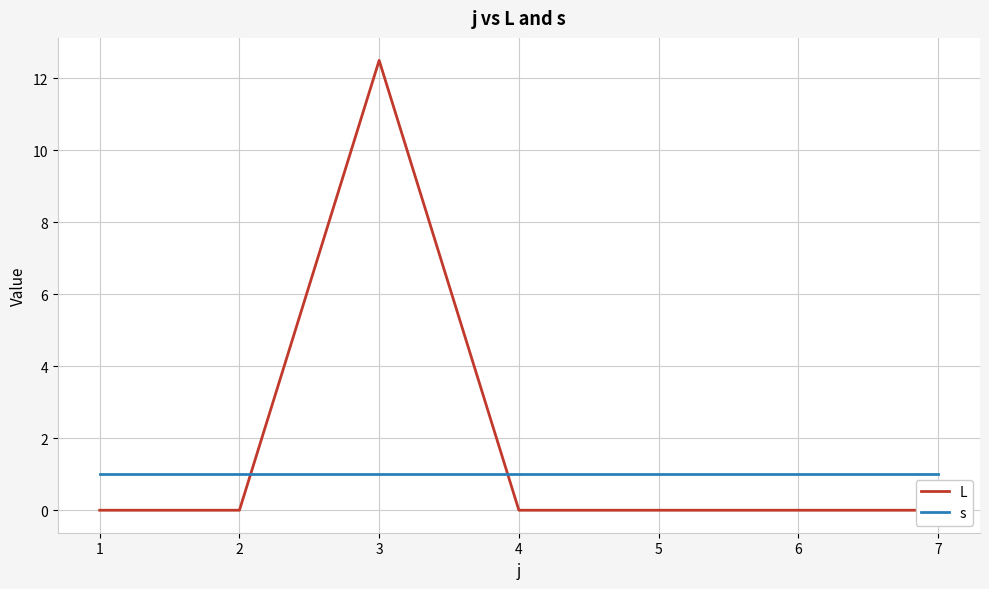

At which category does the chart reach its peak across all series?

3